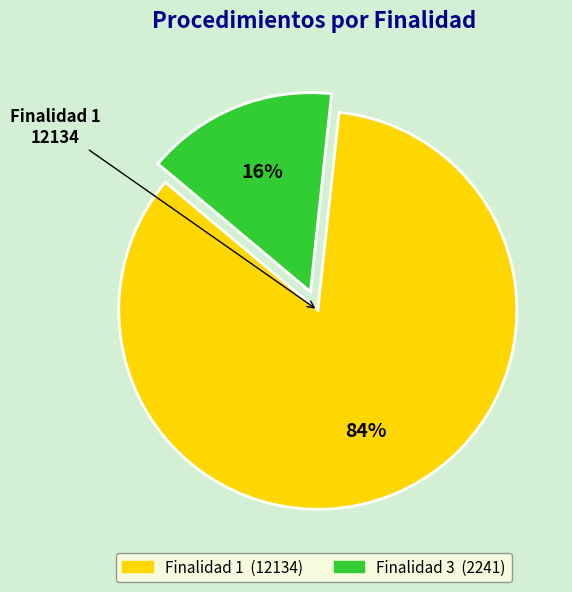

How many segments does this pie chart have?

2